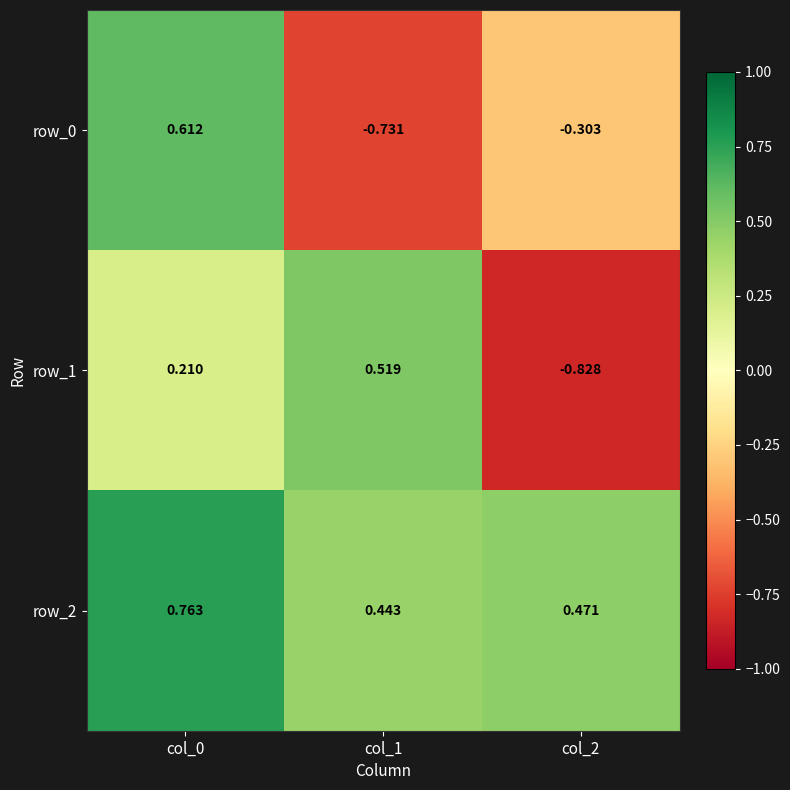

What is the total value across all series at col_0?

1.6